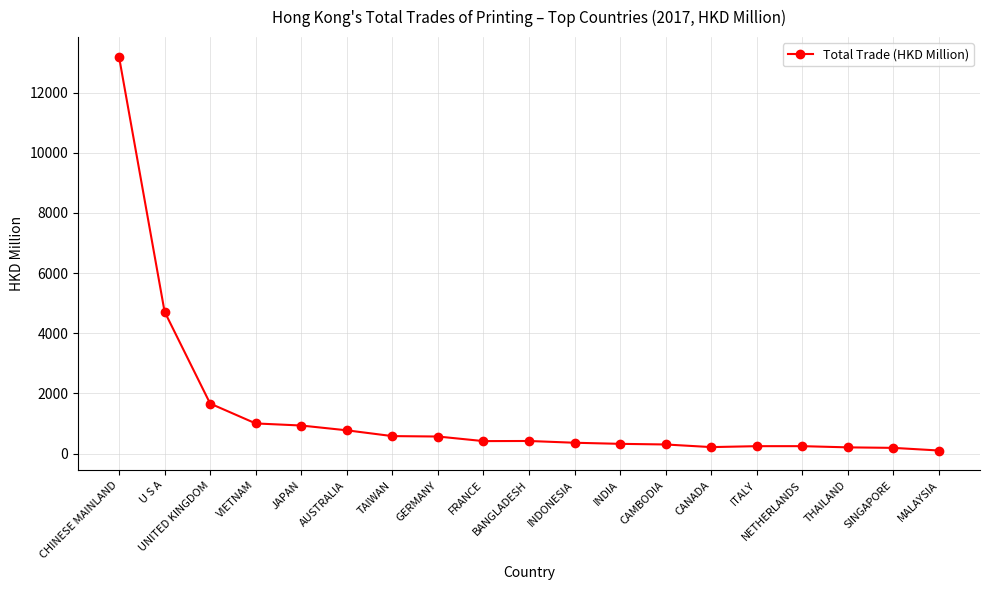

Between JAPAN and SINGAPORE, which is larger?

JAPAN